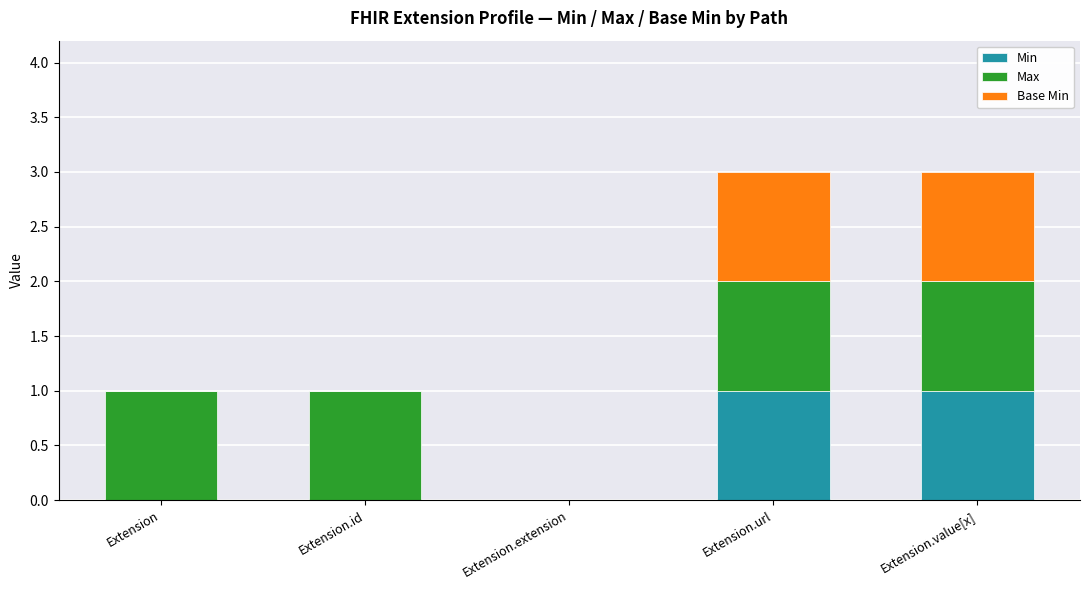

What is the total value across all series at Extension.value[x]?

3